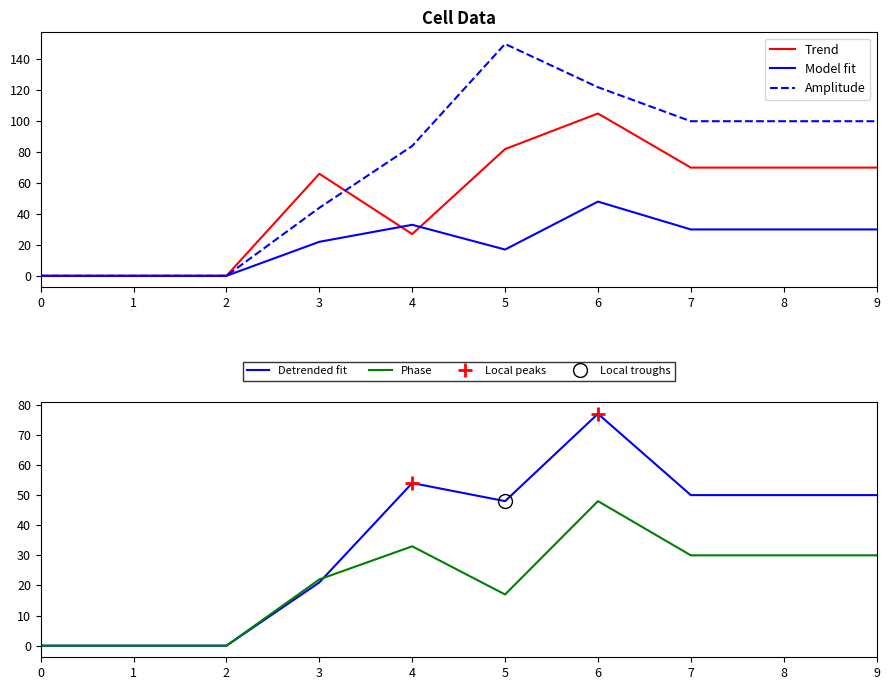

The value of Amplitude at 1 is -82. True or false?

False